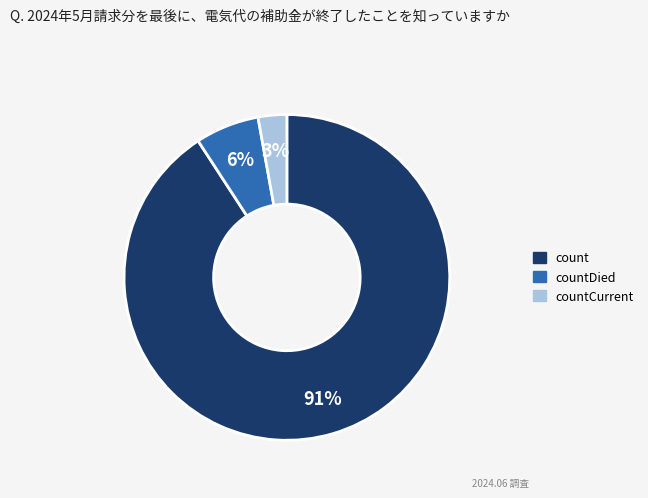

To the nearest percent, what is the difference between the largest and smallest slice percentages?

88%